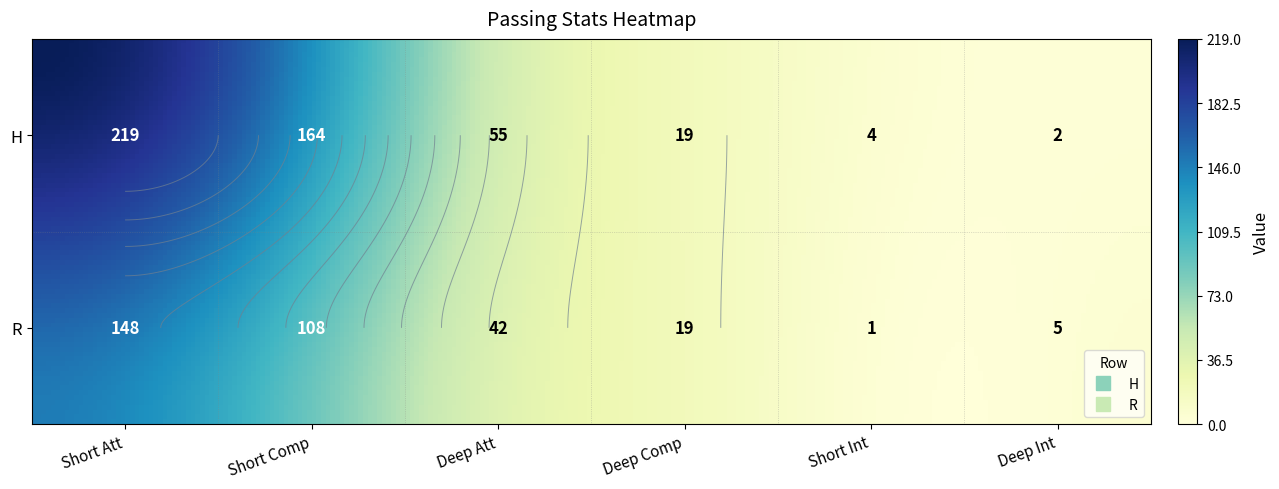

True or false: R has a value of 148 at 0.

True